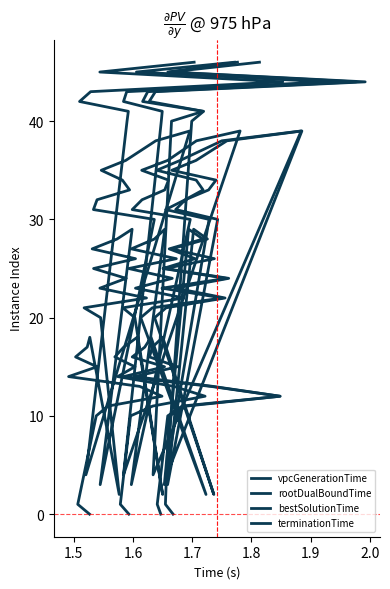

In rootDualBoundTime, how many points are higher than both neighbors (excluding endpoints)?

3